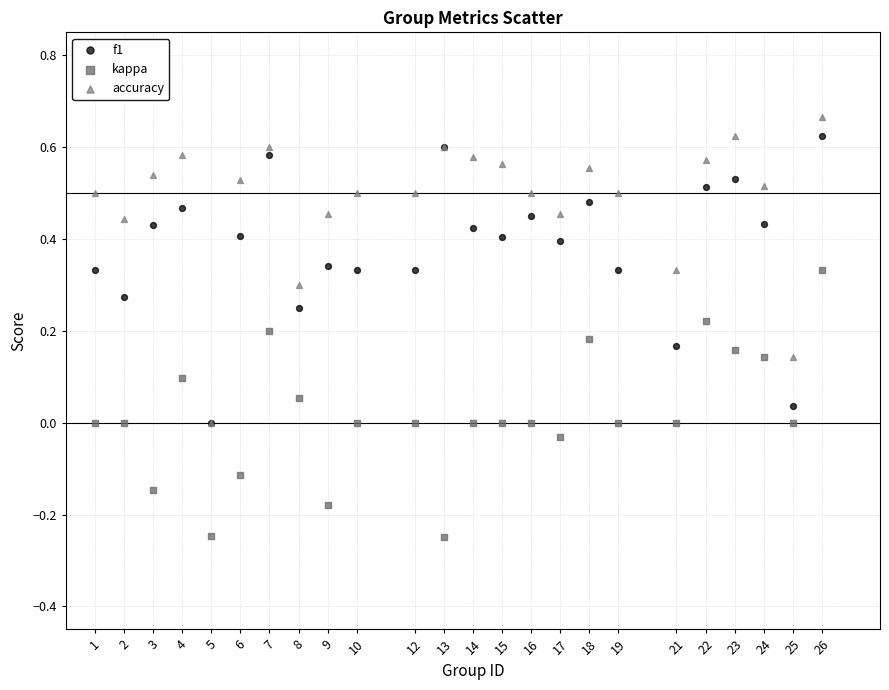

Which series contains the highest Y value?

accuracy